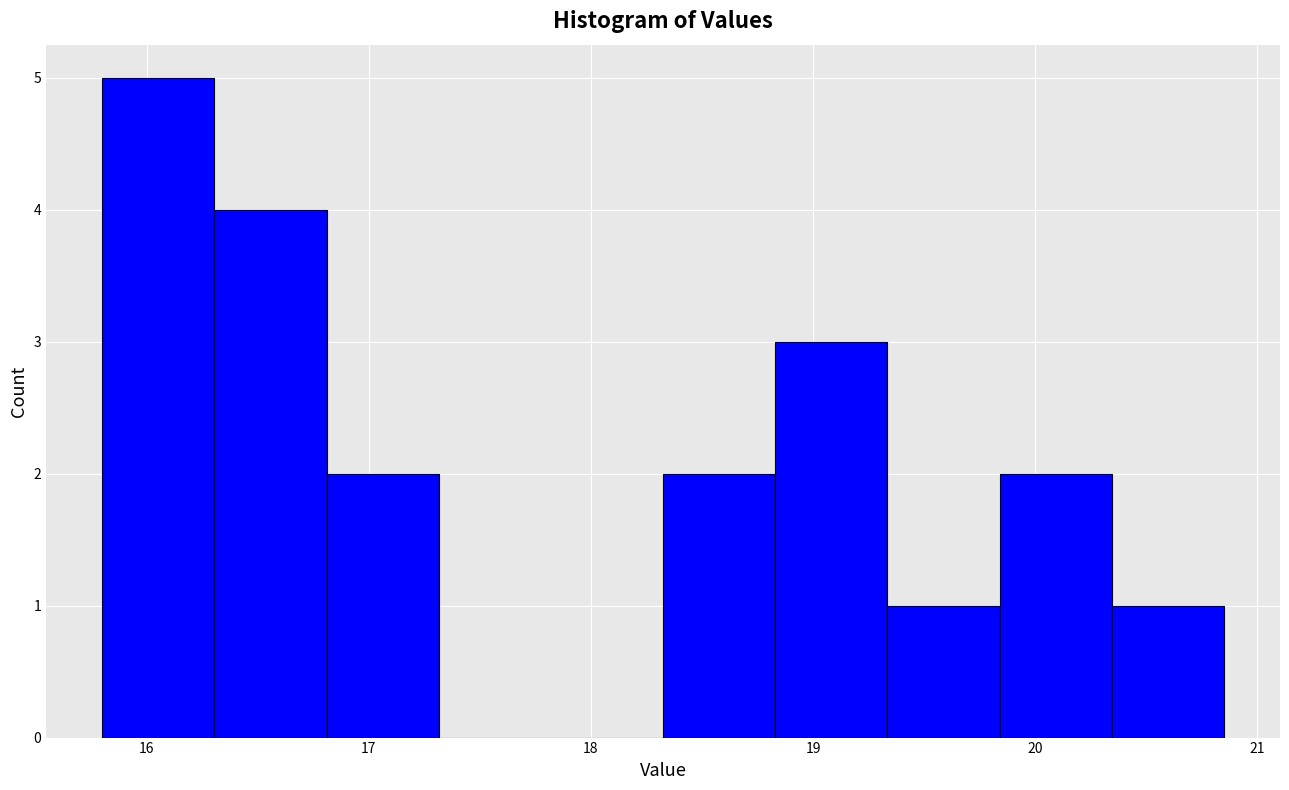

Reading left to right, transcribe this chart: for each bar, give the range it covers on the x-axis and its height. Neither the bar edges nor the heights are printed on the chart, so give them approximately, as read against the axes.

15.8 to 16.3: 5
16.3 to 16.8: 4
16.8 to 17.3: 2
17.3 to 17.8: 0
17.8 to 18.3: 0
18.3 to 18.8: 2
18.8 to 19.3: 3
19.3 to 19.8: 1
19.8 to 20.3: 2
20.3 to 20.9: 1